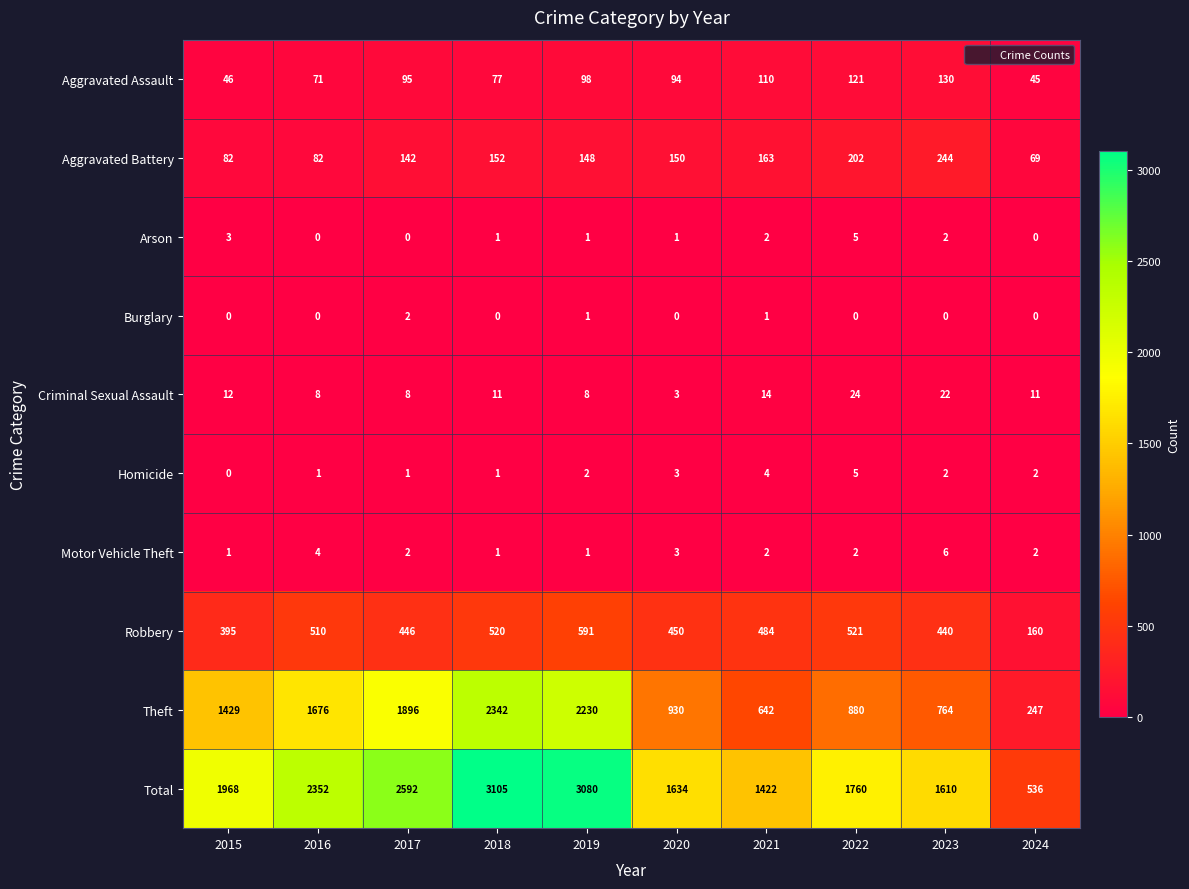

What is the sum of all Motor Vehicle Theft values?

24